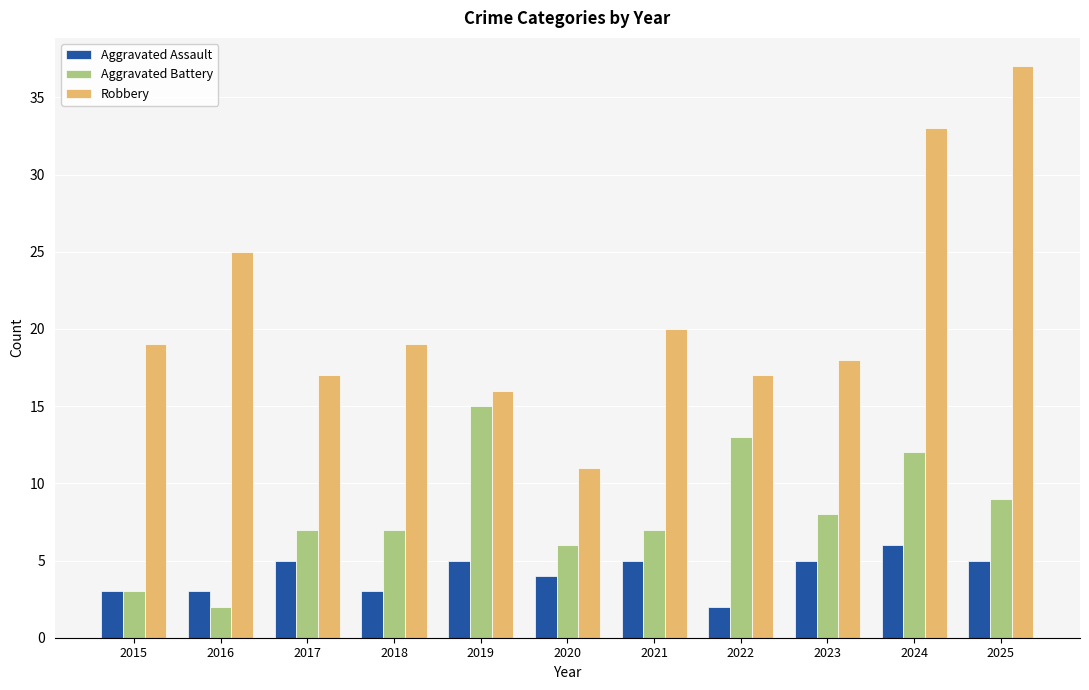

What is the highest value of the Aggravated Battery series?

15